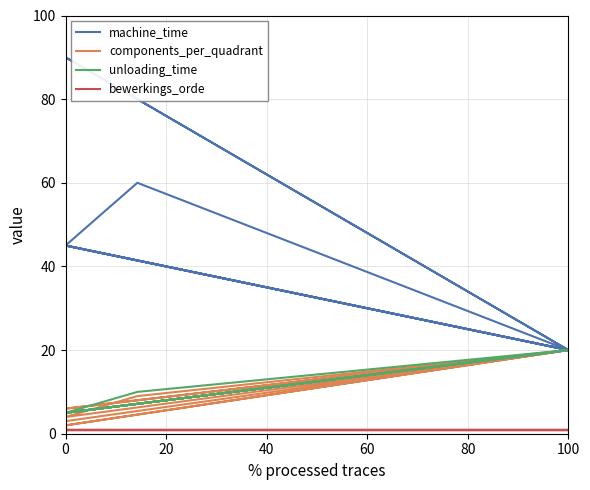

What is the label of the 11th point from the left?

10